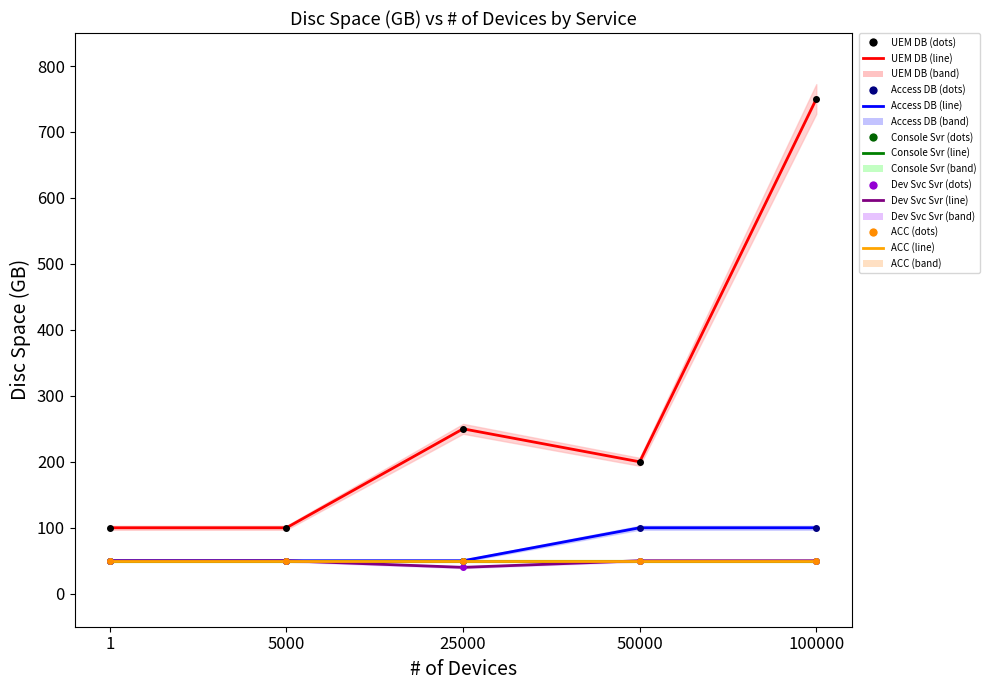

What is the minimum value shown in the chart?

40